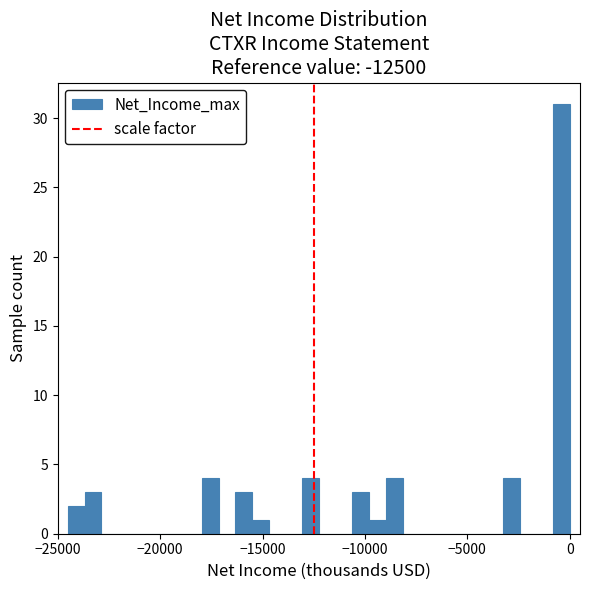

Read against the x-axis, roughly where is the centre of the tallest bar?

-500